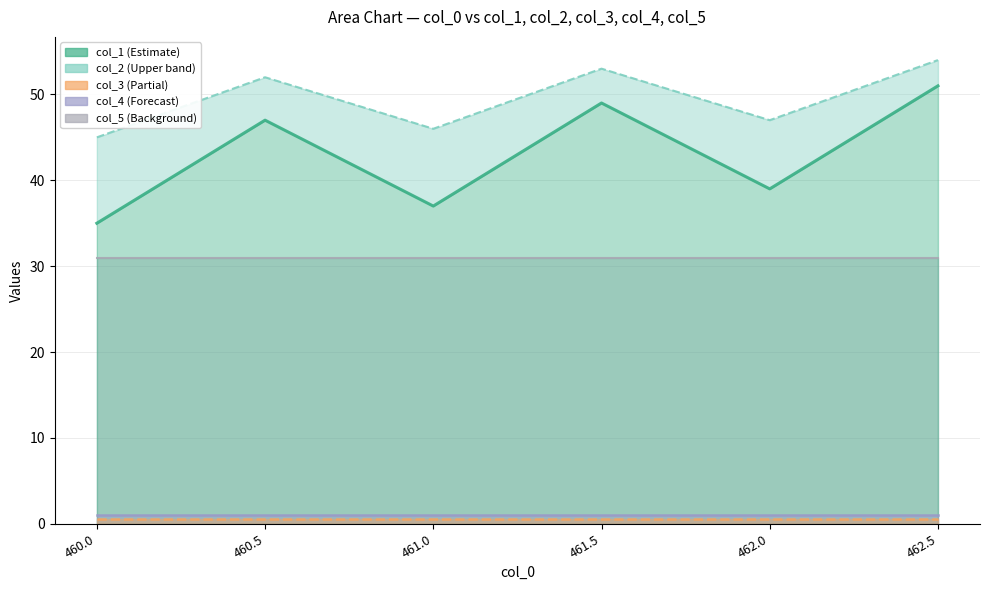

At which category does the chart reach its minimum across all series?

460.0